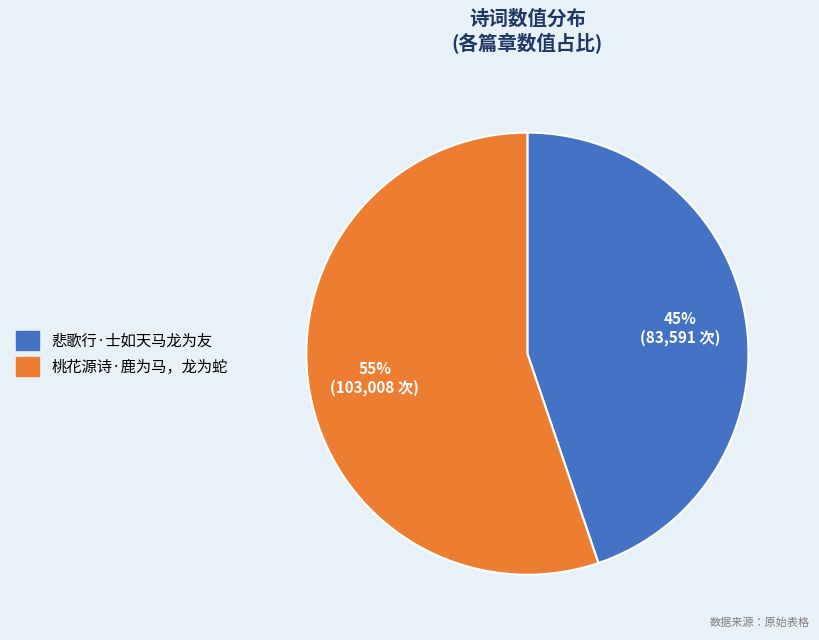

Rank the categories by value from lowest to highest.

悲歌行·士如天马龙为友, 桃花源诗·鹿为马，龙为蛇